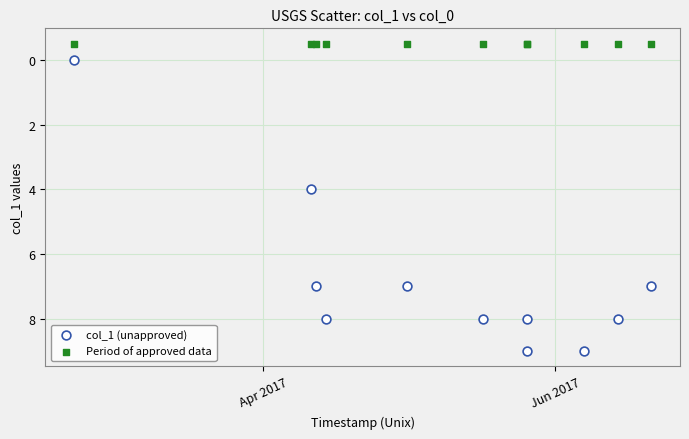

What are all the series names shown in the legend?

col_1 (unapproved), Period of approved data